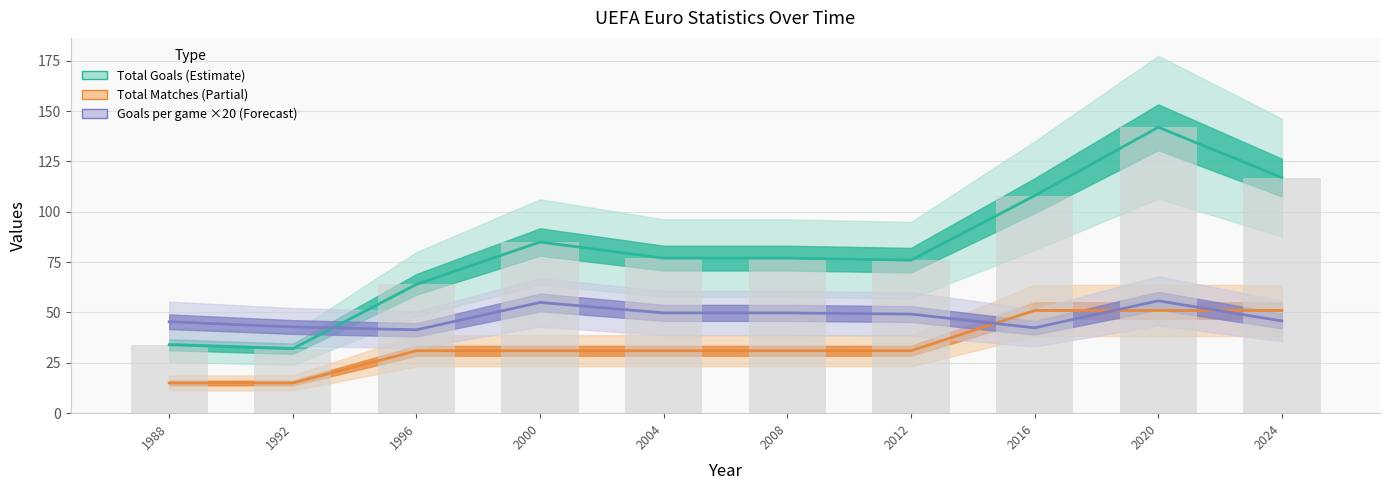

What are all the series names shown in the legend?

Total Goals, Total Matches, Goals per game ×20